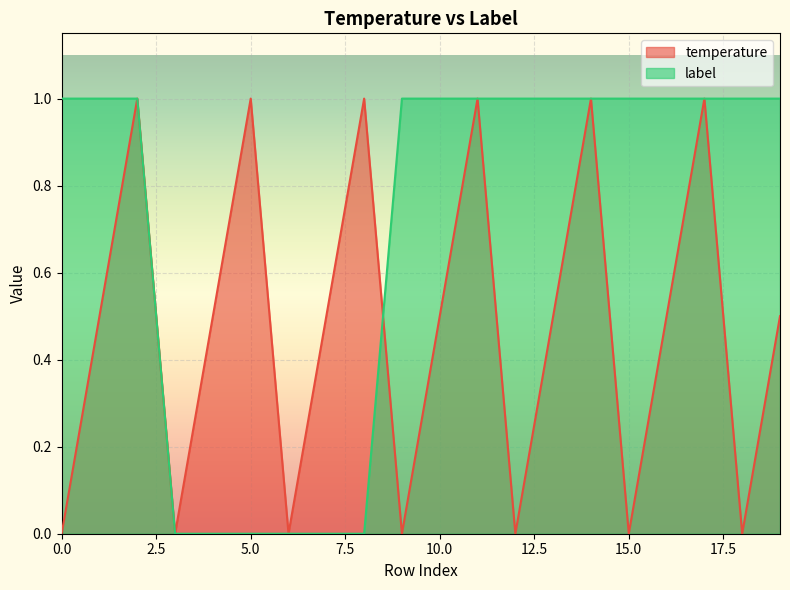

How many values in temperature are above zero?

13